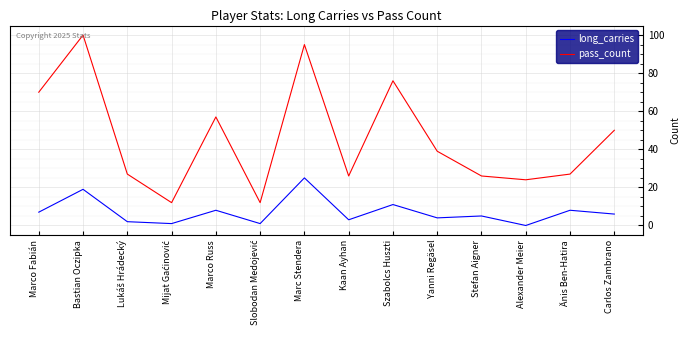

Reading right to left, extract all data points from this chart.

long_carries: 6	8	0	5	4	11	3	25	1	8	1	2	19	7
pass_count: 50	27	24	26	39	76	26	95	12	57	12	27	100	70